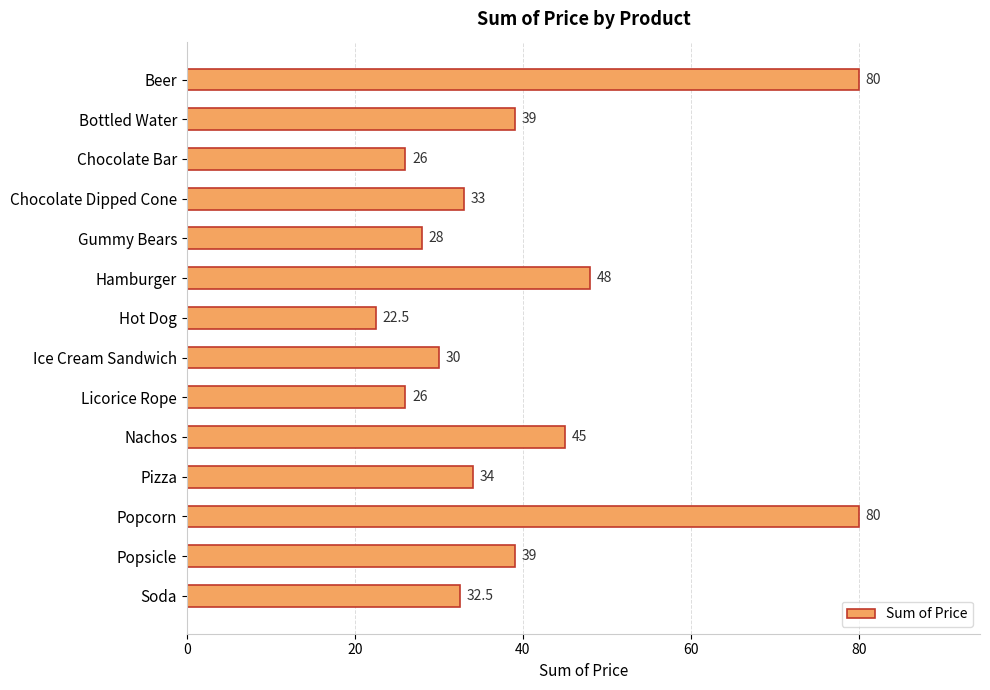

How many data points does each series have?

14